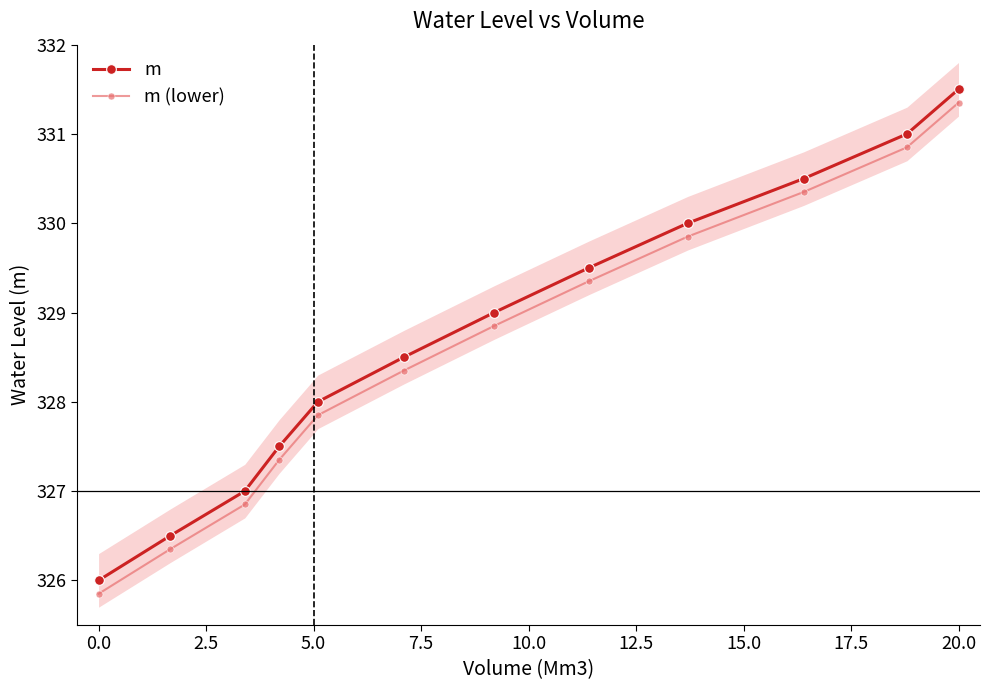

True or false: m has more than 2 interior local peaks.

False